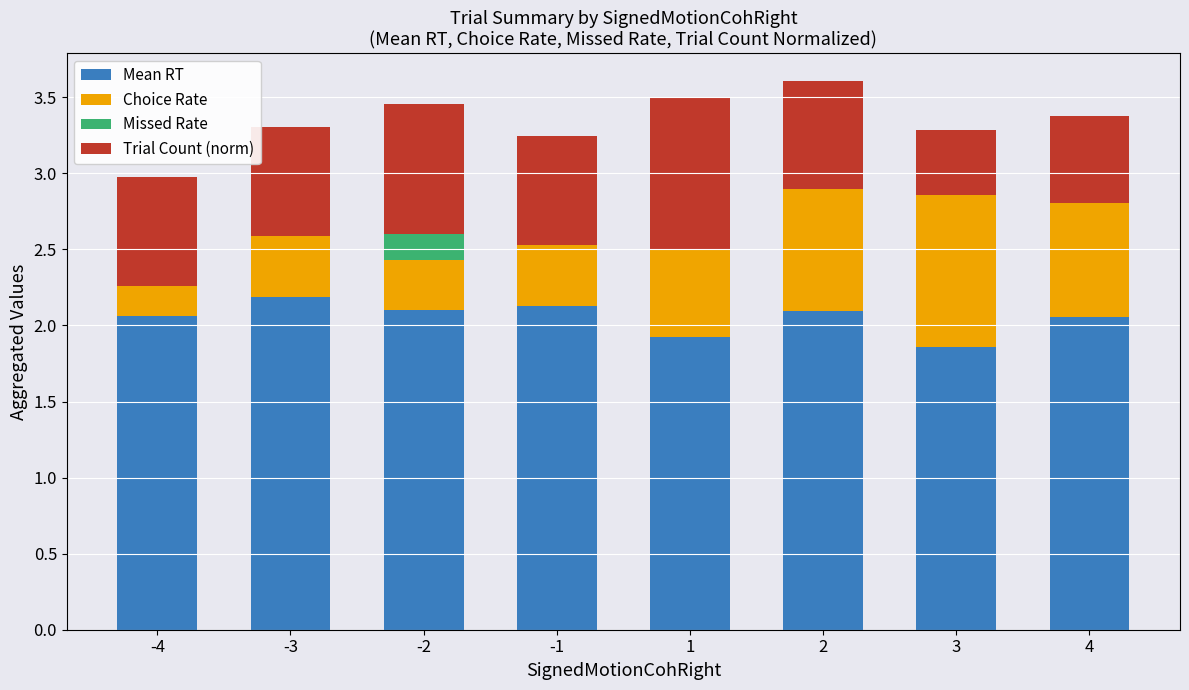

Count the number of data series in this chart.

4